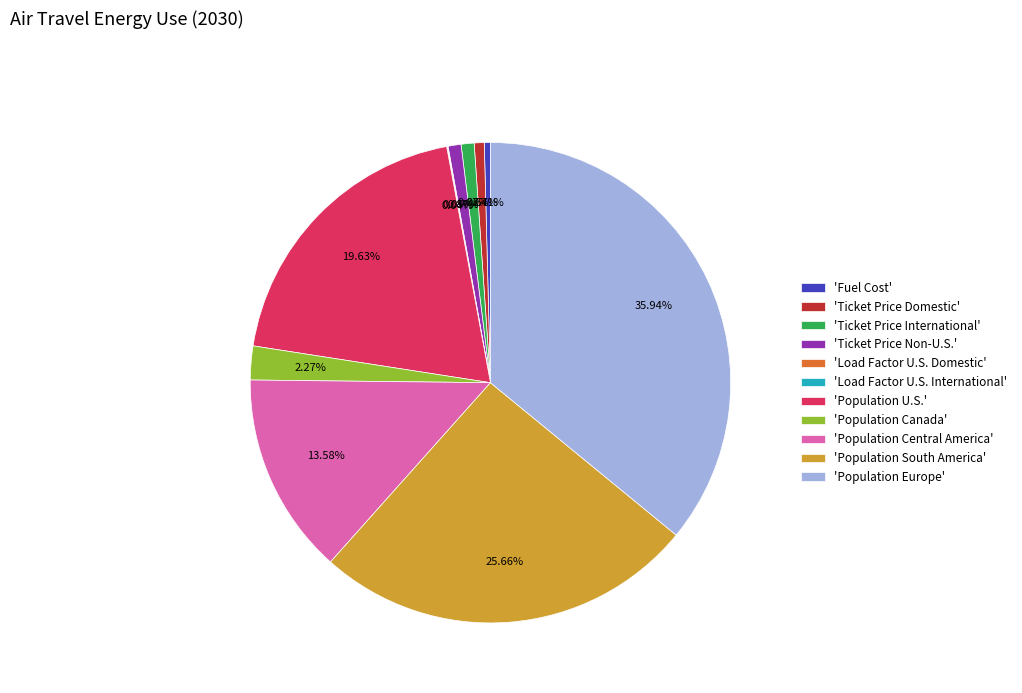

Which slice is the largest?

'Population Europe'